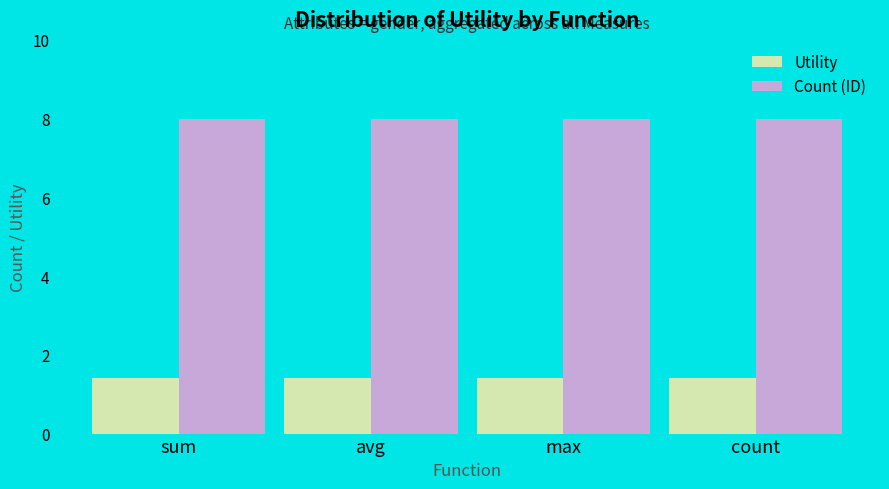

What is the minimum value for Count (ID)?

8.0